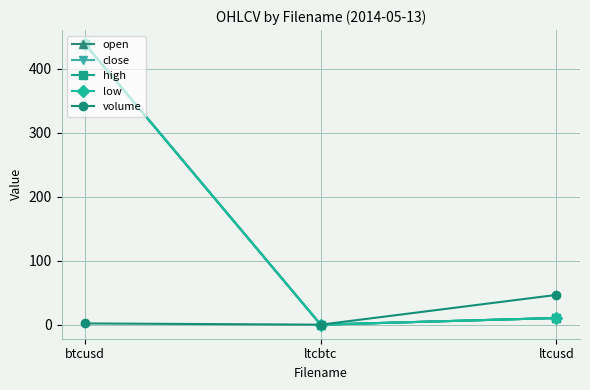

Is this an area chart (filled region under the line)?

No